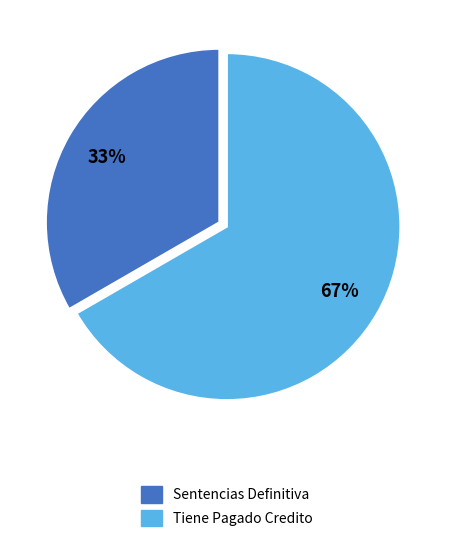

To the nearest percent, what portion does Tiene Pagado Credito represent?

67%